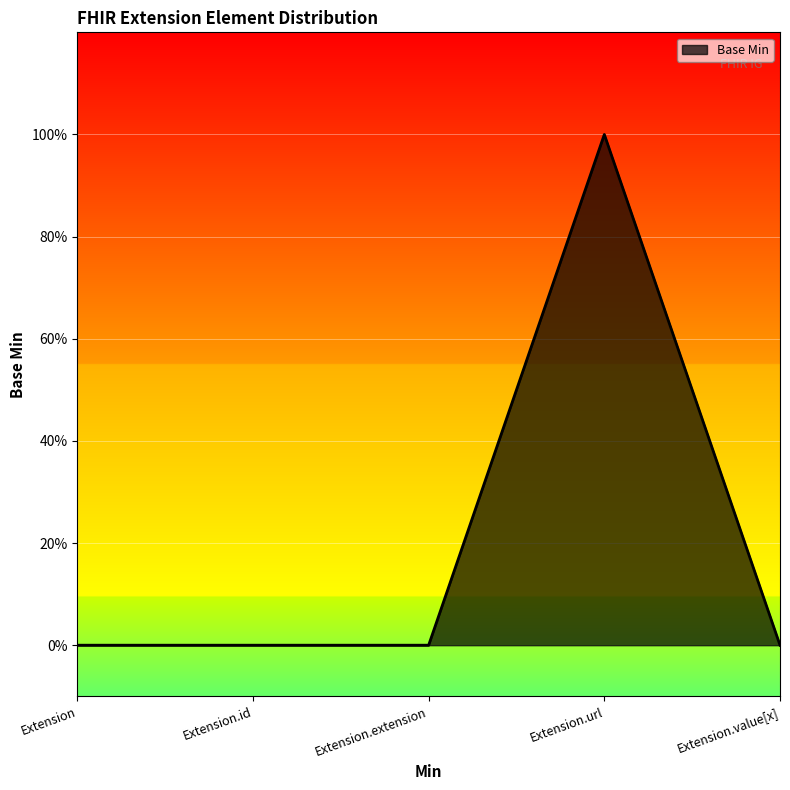

True or false: the data has more than 2 interior local peaks.

False